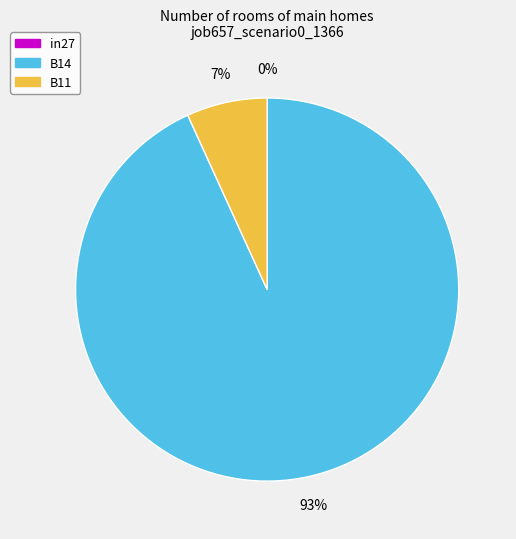

Which has a higher value, in27 or B11?

B11